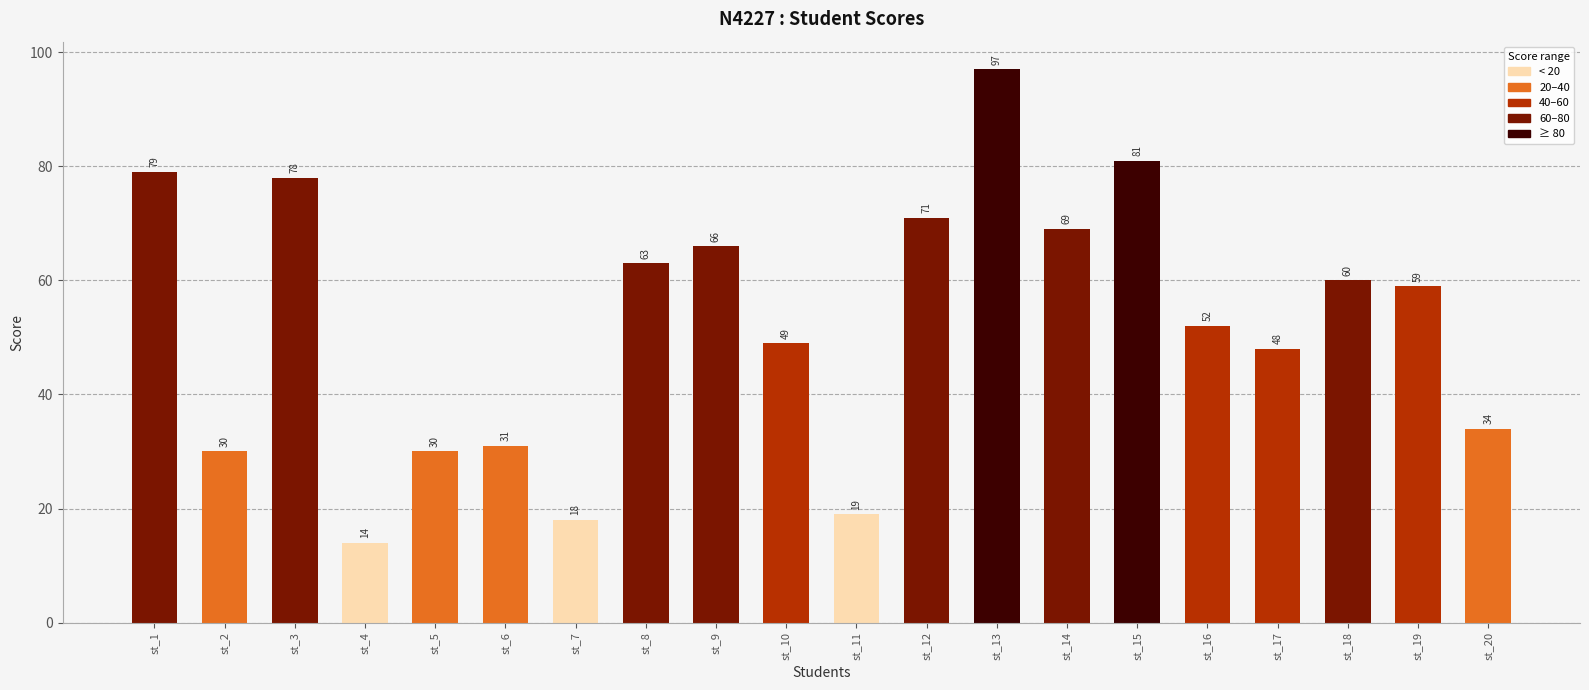

True or false: the data shows 51 at st_5.

False